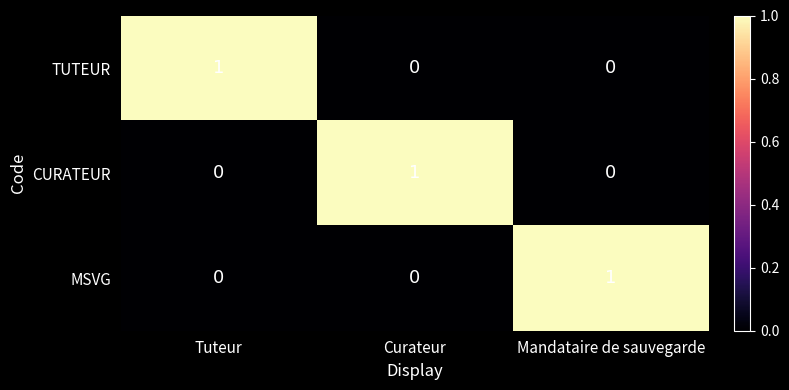

The value of MSVG at Tuteur is 0. True or false?

True